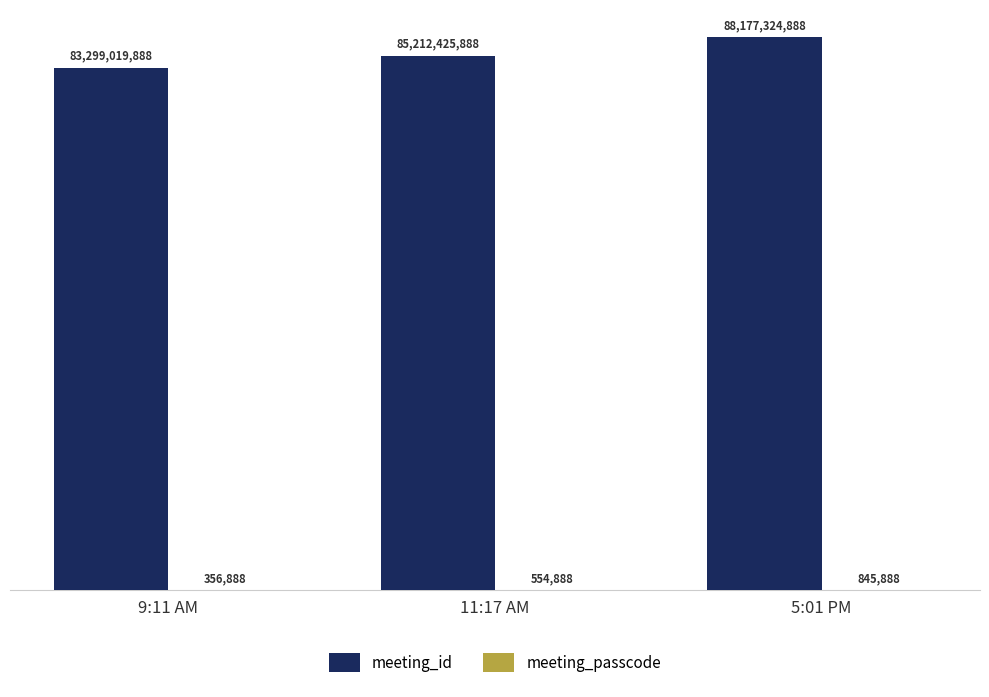

What is the difference between the meeting_id values at 11:17 AM and 5:01 PM?

2964899000